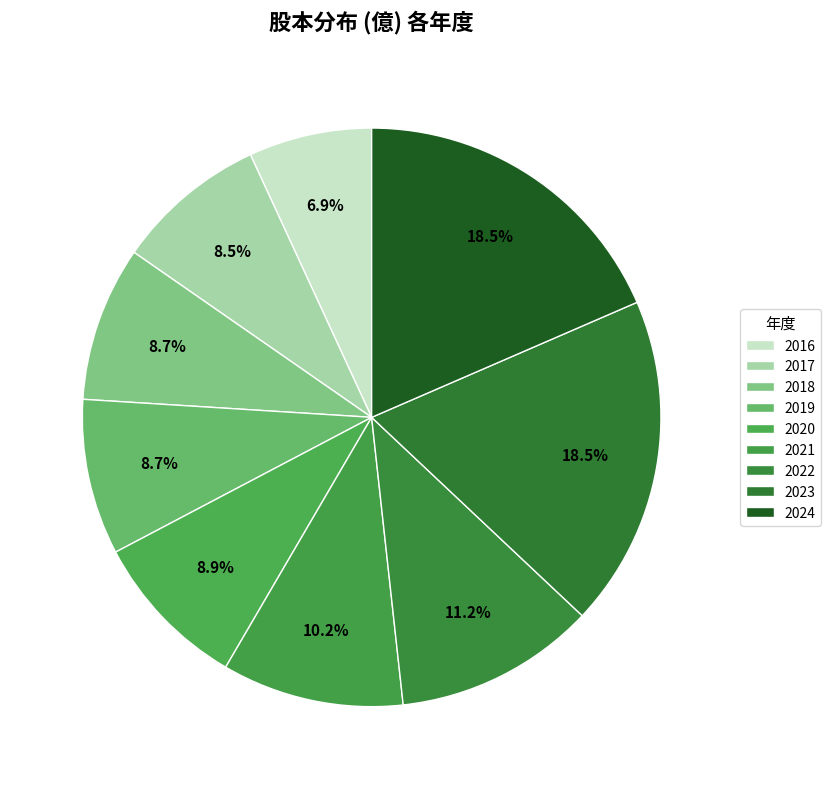

Which slice is the smallest?

2016